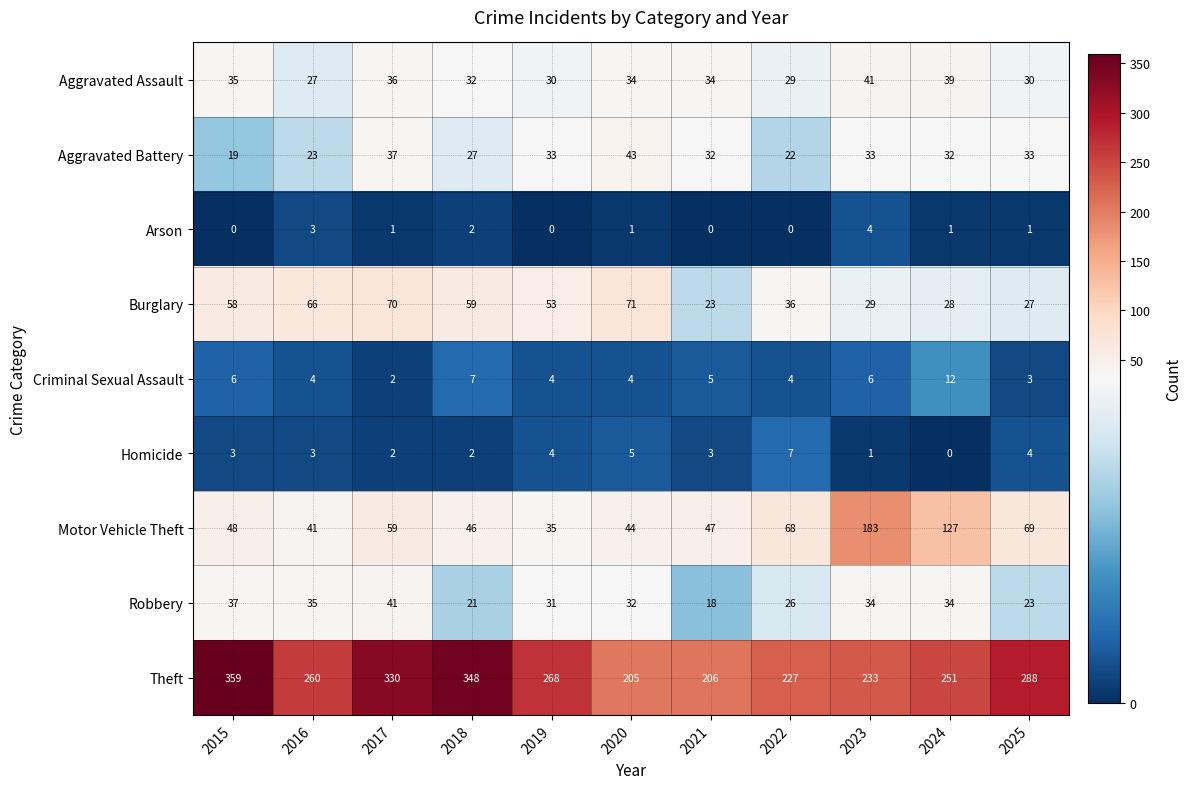

What is the total value across all series at 2025?

478